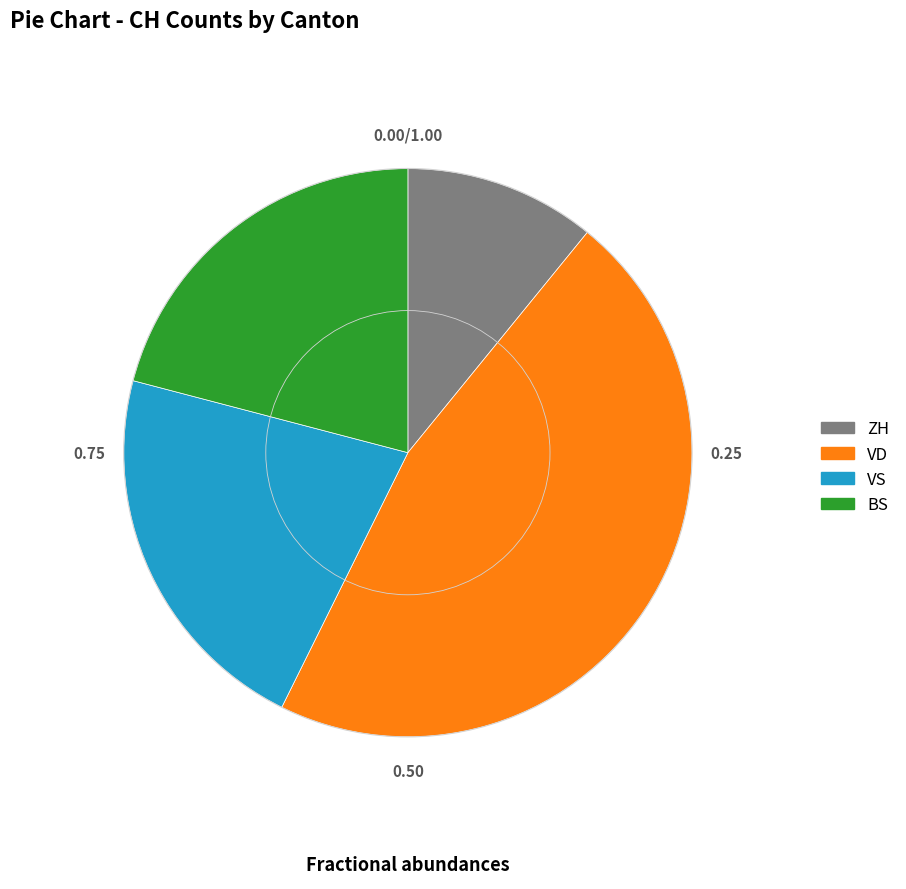

Does BS represent more than half of the total?

No